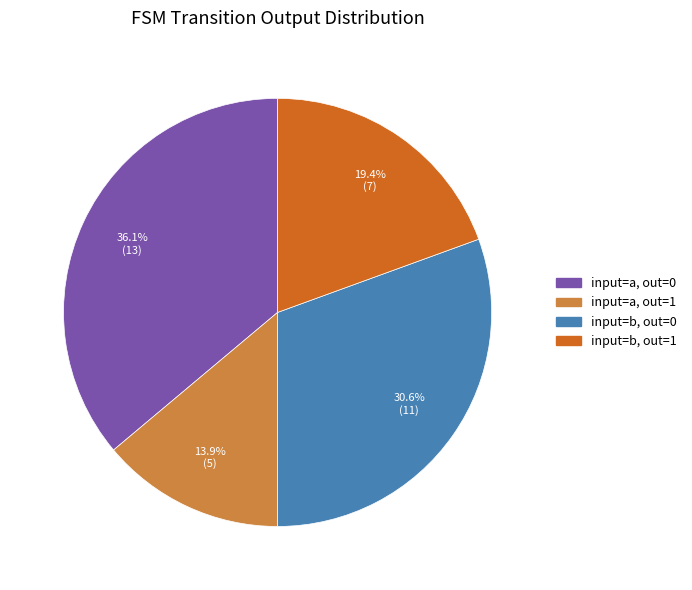

Which has a higher value, input=b, out=1 or input=a, out=1?

input=b, out=1